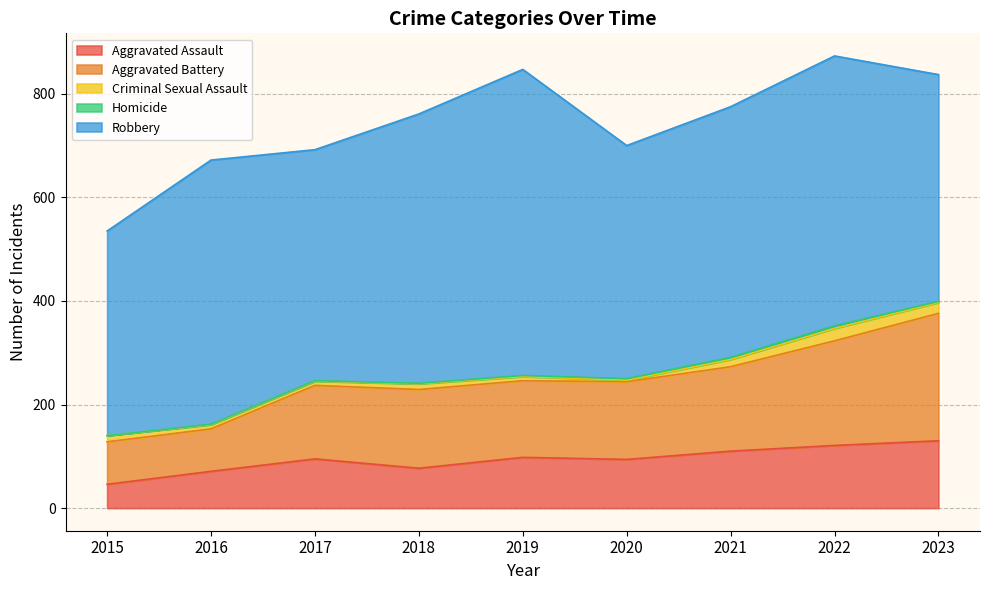

At which category does Criminal Sexual Assault reach its first local peak?

2018